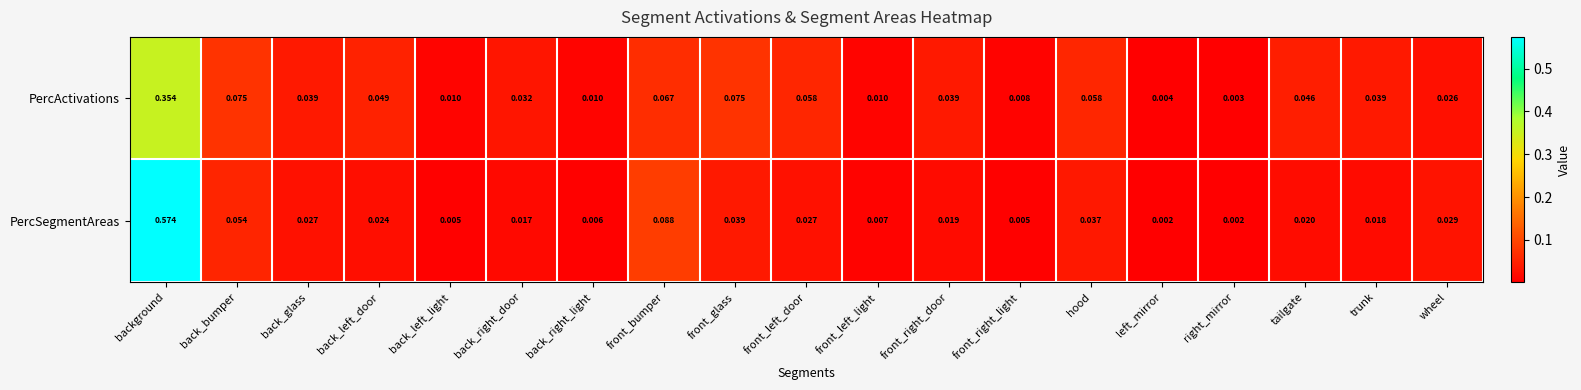

Which label corresponds to the largest value in the chart?

background